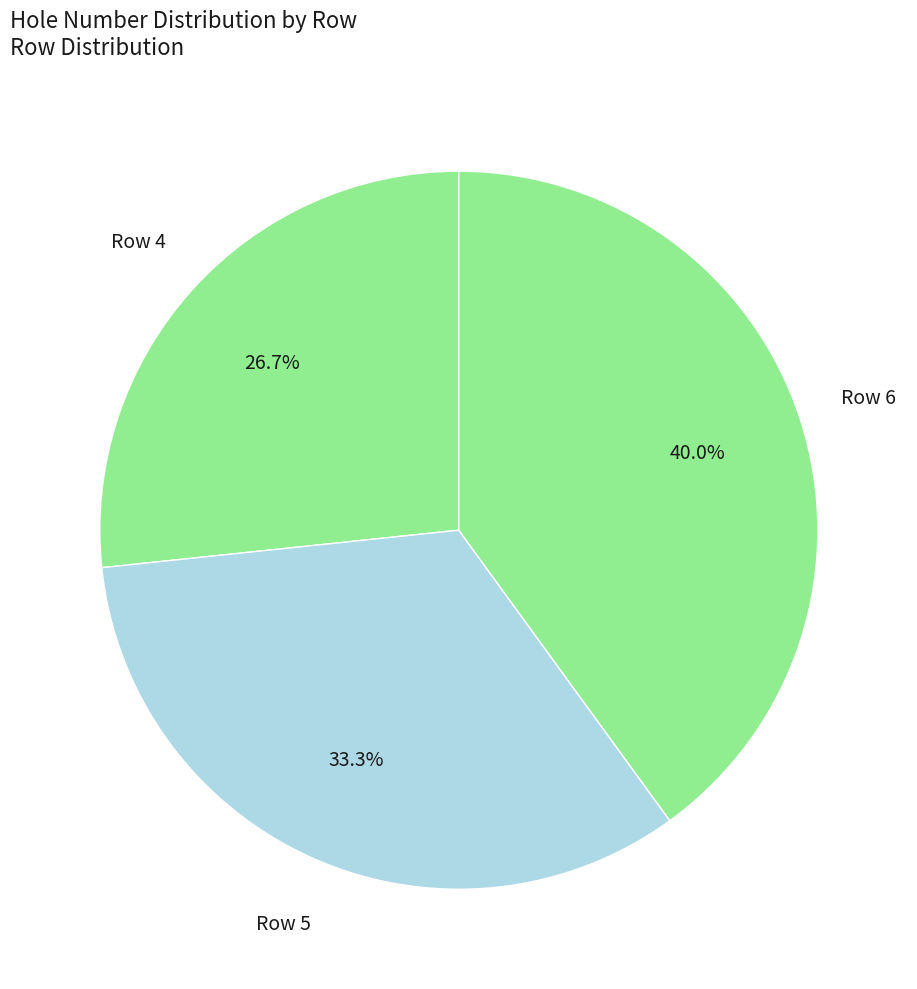

How many slices are in this pie chart?

3